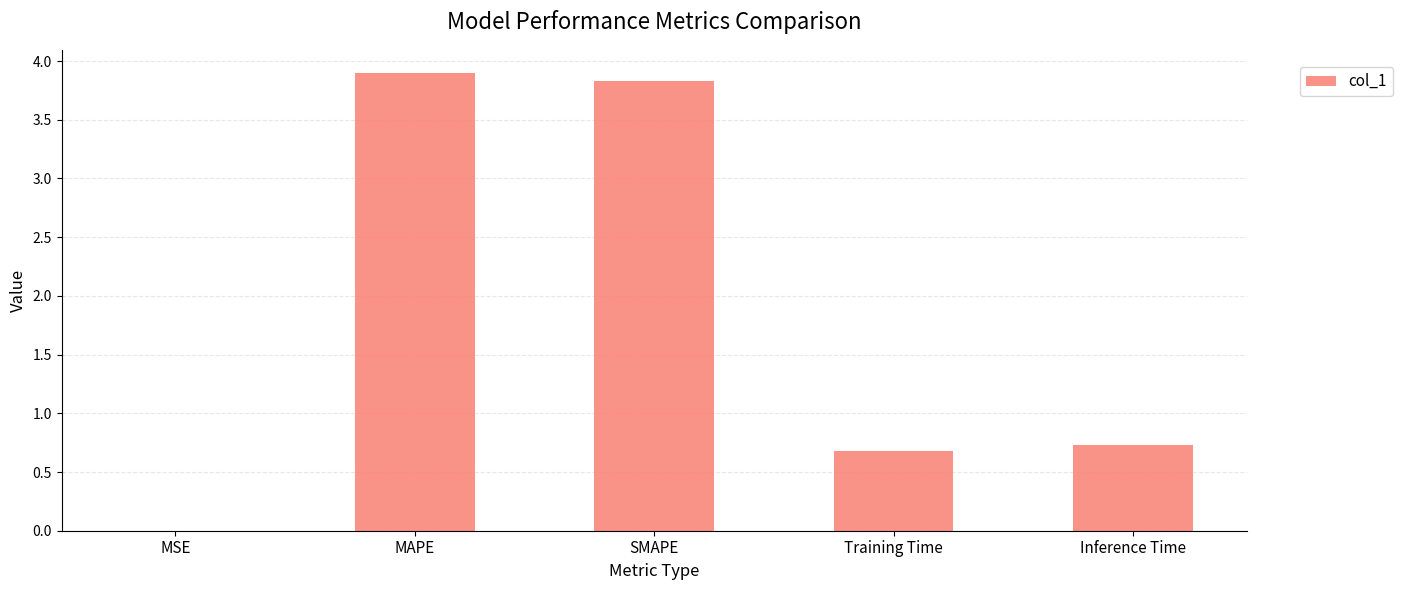

What is the maximum value shown in the chart?

3.9